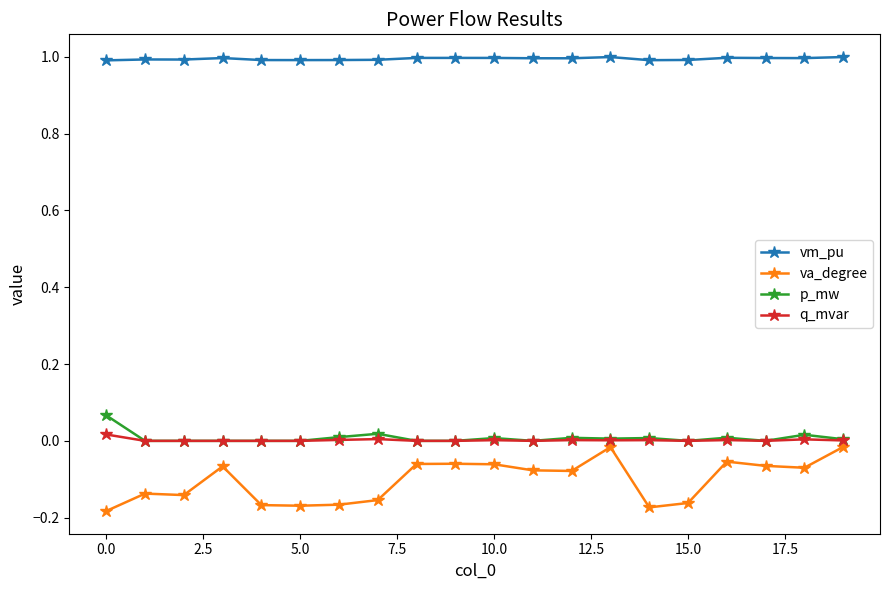

How many lines are shown in the chart?

4